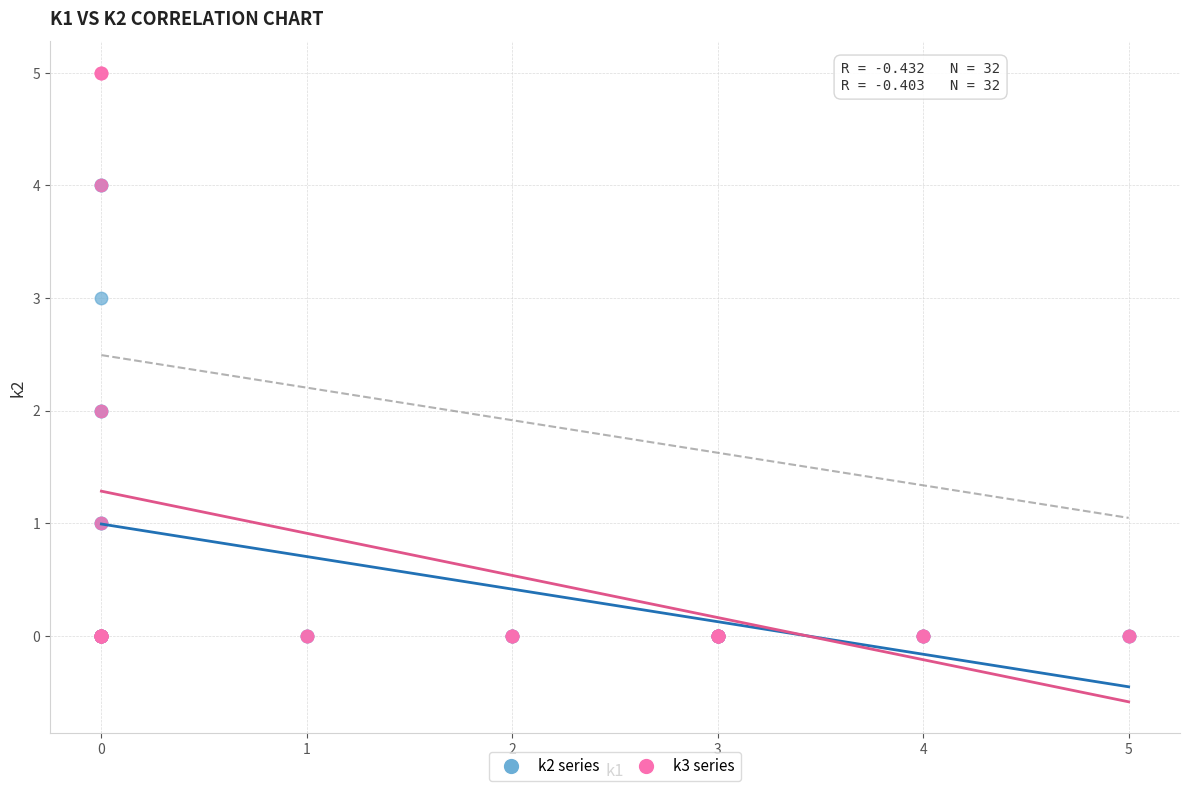

What are all the series names shown in the legend?

k2 series, k3 series